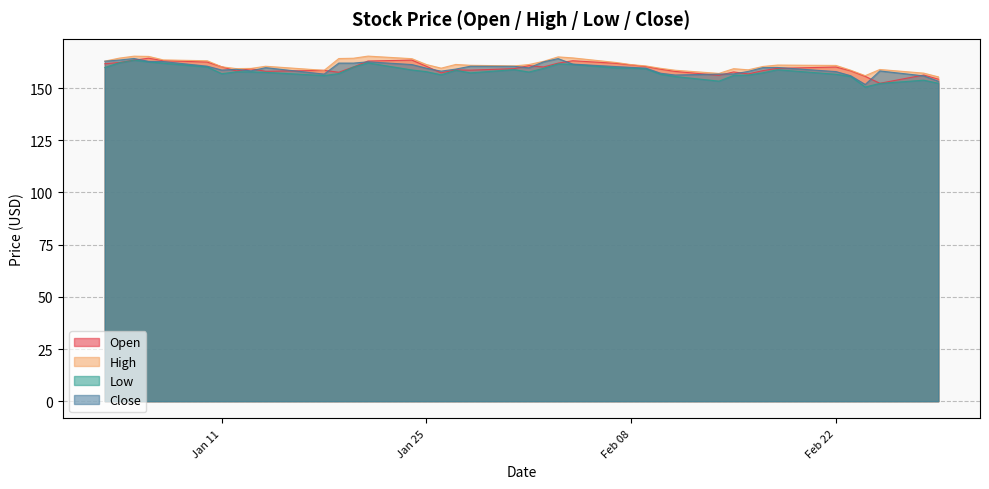

What are all the series names shown in the legend?

Open, High, Low, Close